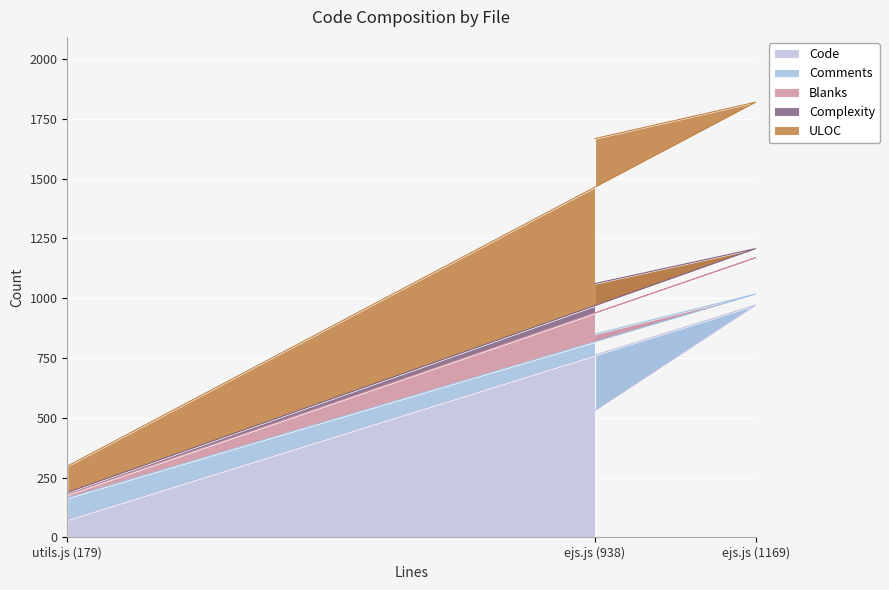

Reading right to left, list all the values displayed in this chart.

Code: ejs.js (938)=530	ejs.js (1169)=971	utils.js (179)=74
Comments: ejs.js (938)=320	ejs.js (1169)=46	utils.js (179)=91
Blanks: ejs.js (938)=88	ejs.js (1169)=152	utils.js (179)=14
Complexity: ejs.js (938)=123	ejs.js (1169)=38	utils.js (179)=9
ULOC: ejs.js (938)=606	ejs.js (1169)=612	utils.js (179)=110